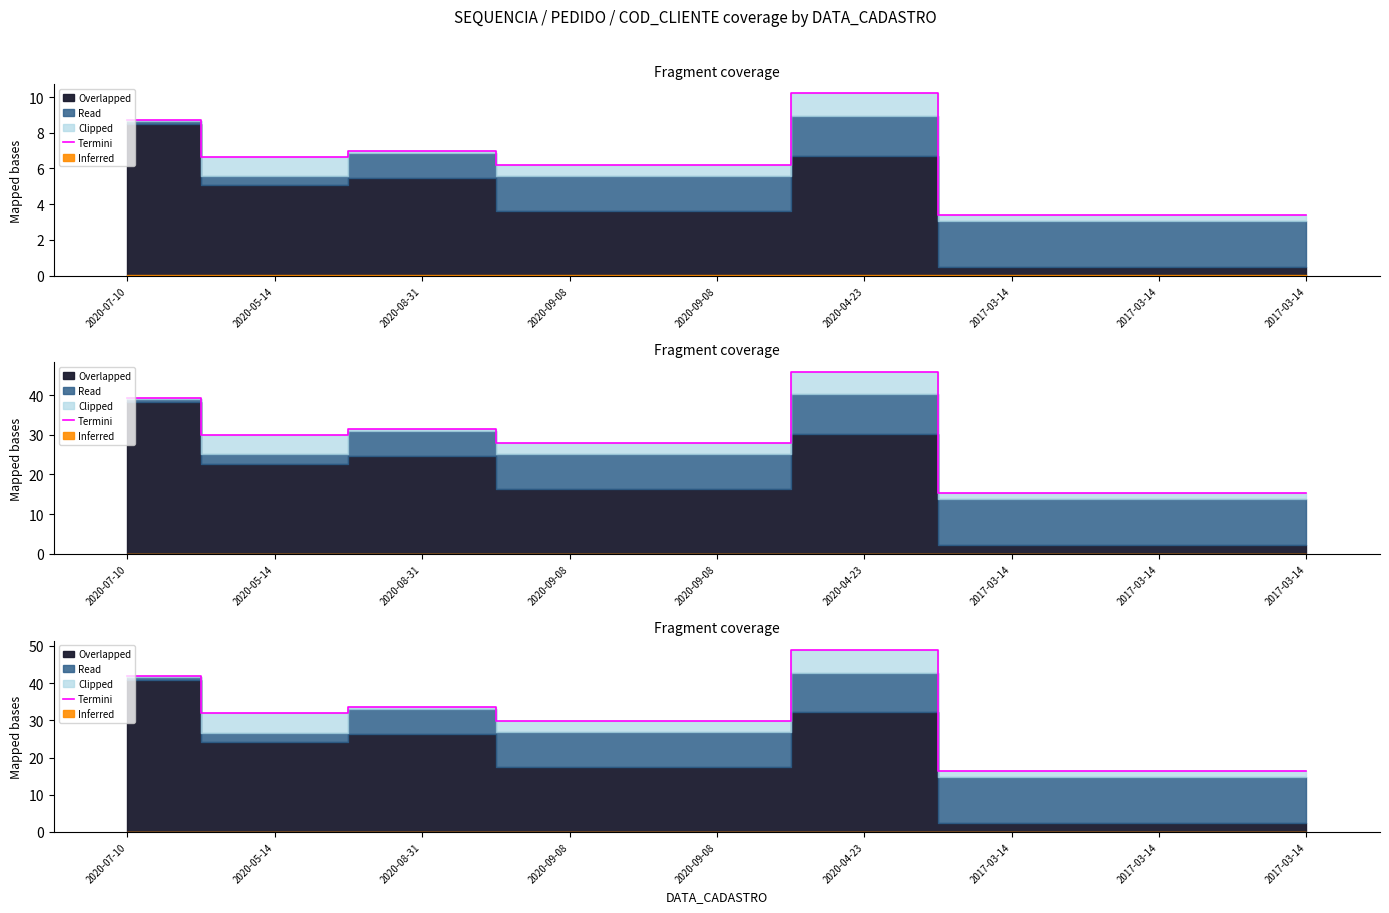

At which category does the chart reach its peak across all series?

2020-04-23